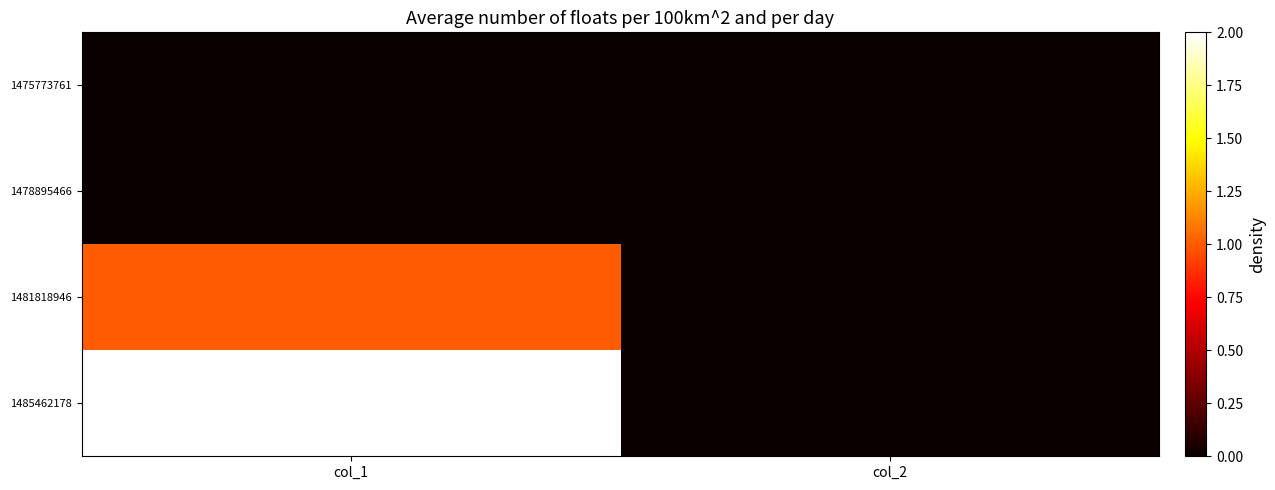

Rank the series by their maximum value, from lowest to highest.

1475773761, 1478895466, 1481818946, 1485462178